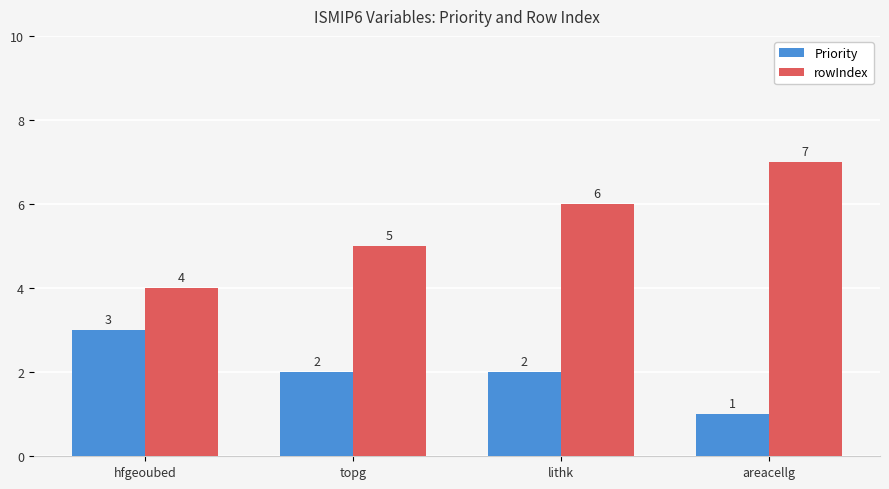

Is the value of Priority at hfgeoubed greater than the value of rowIndex at lithk?

No